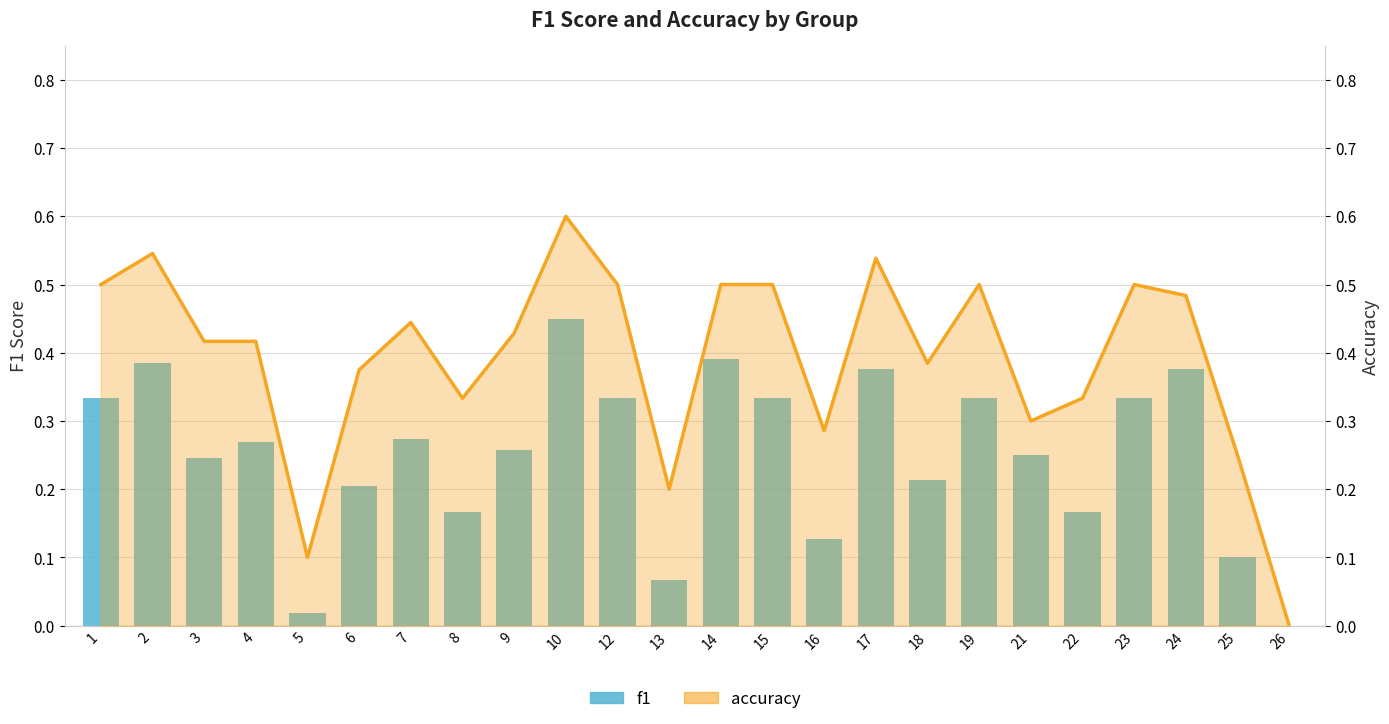

What is the total value across all series at 17?

0.9